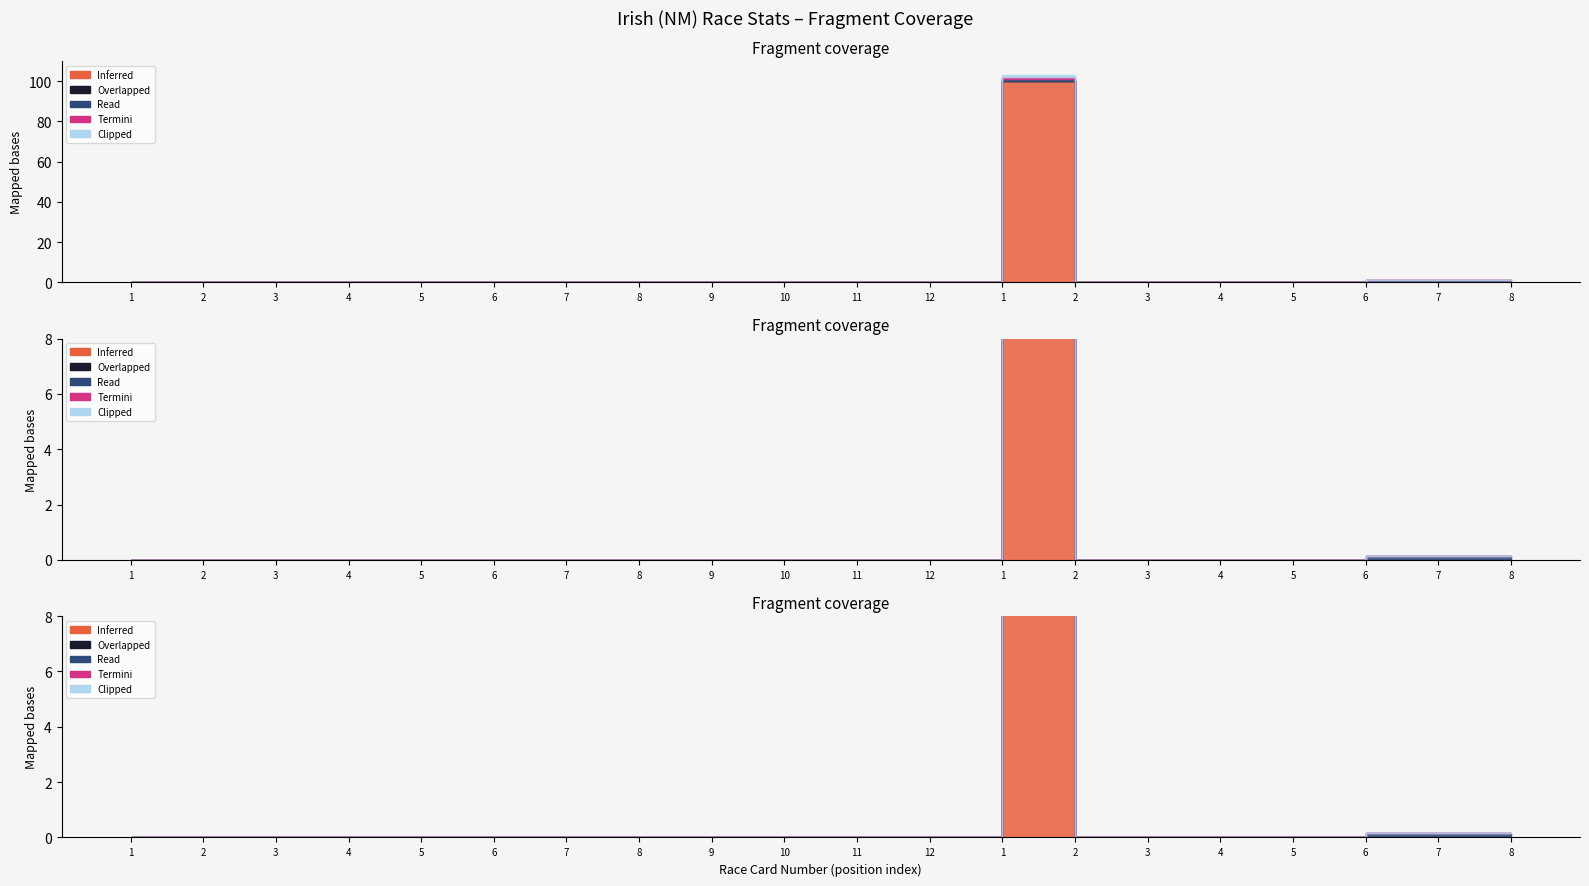

What is the label of the 2nd point from the right?

7